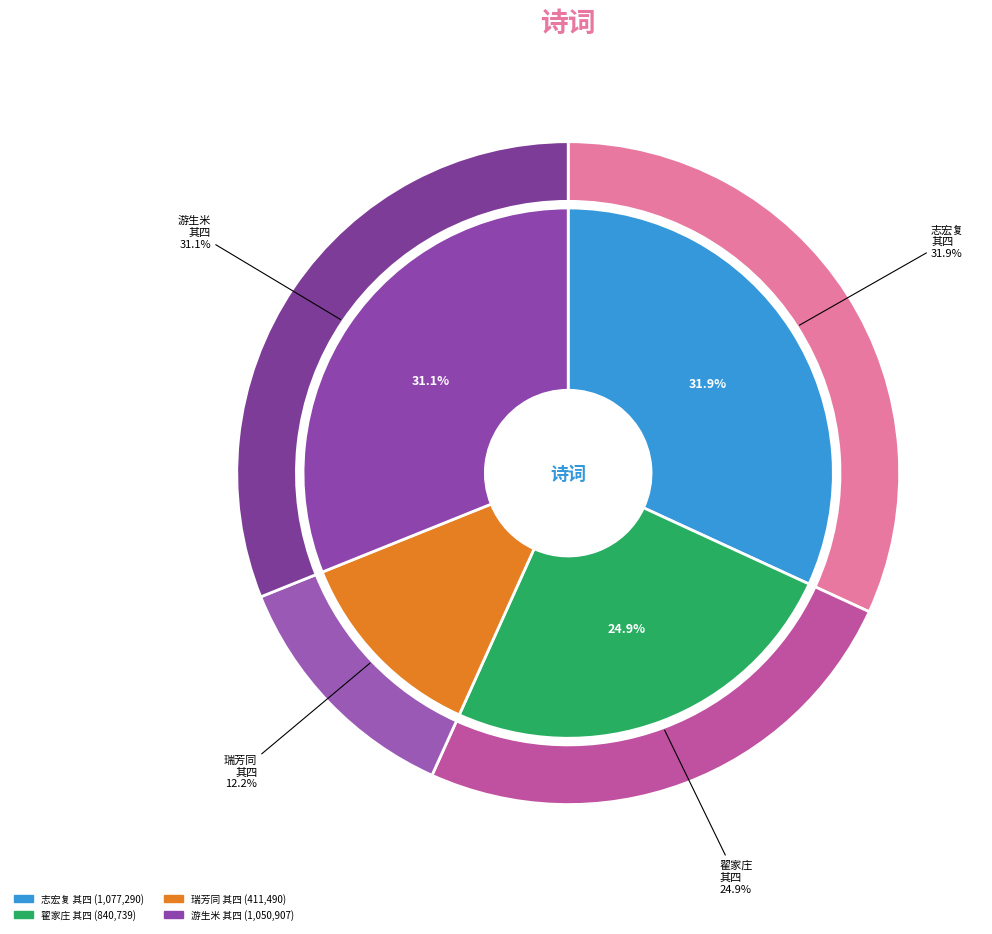

To the nearest percent, what portion does 志宏复示秋意五篇次韵和之 其四 represent?

32%